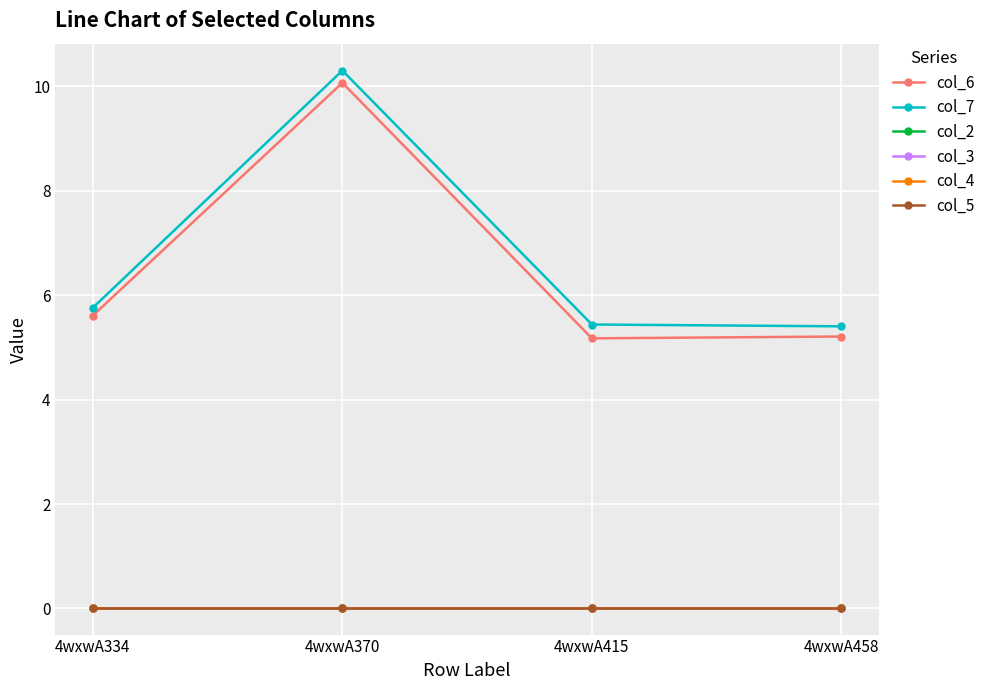

Does the chart have visible grid lines?

Yes